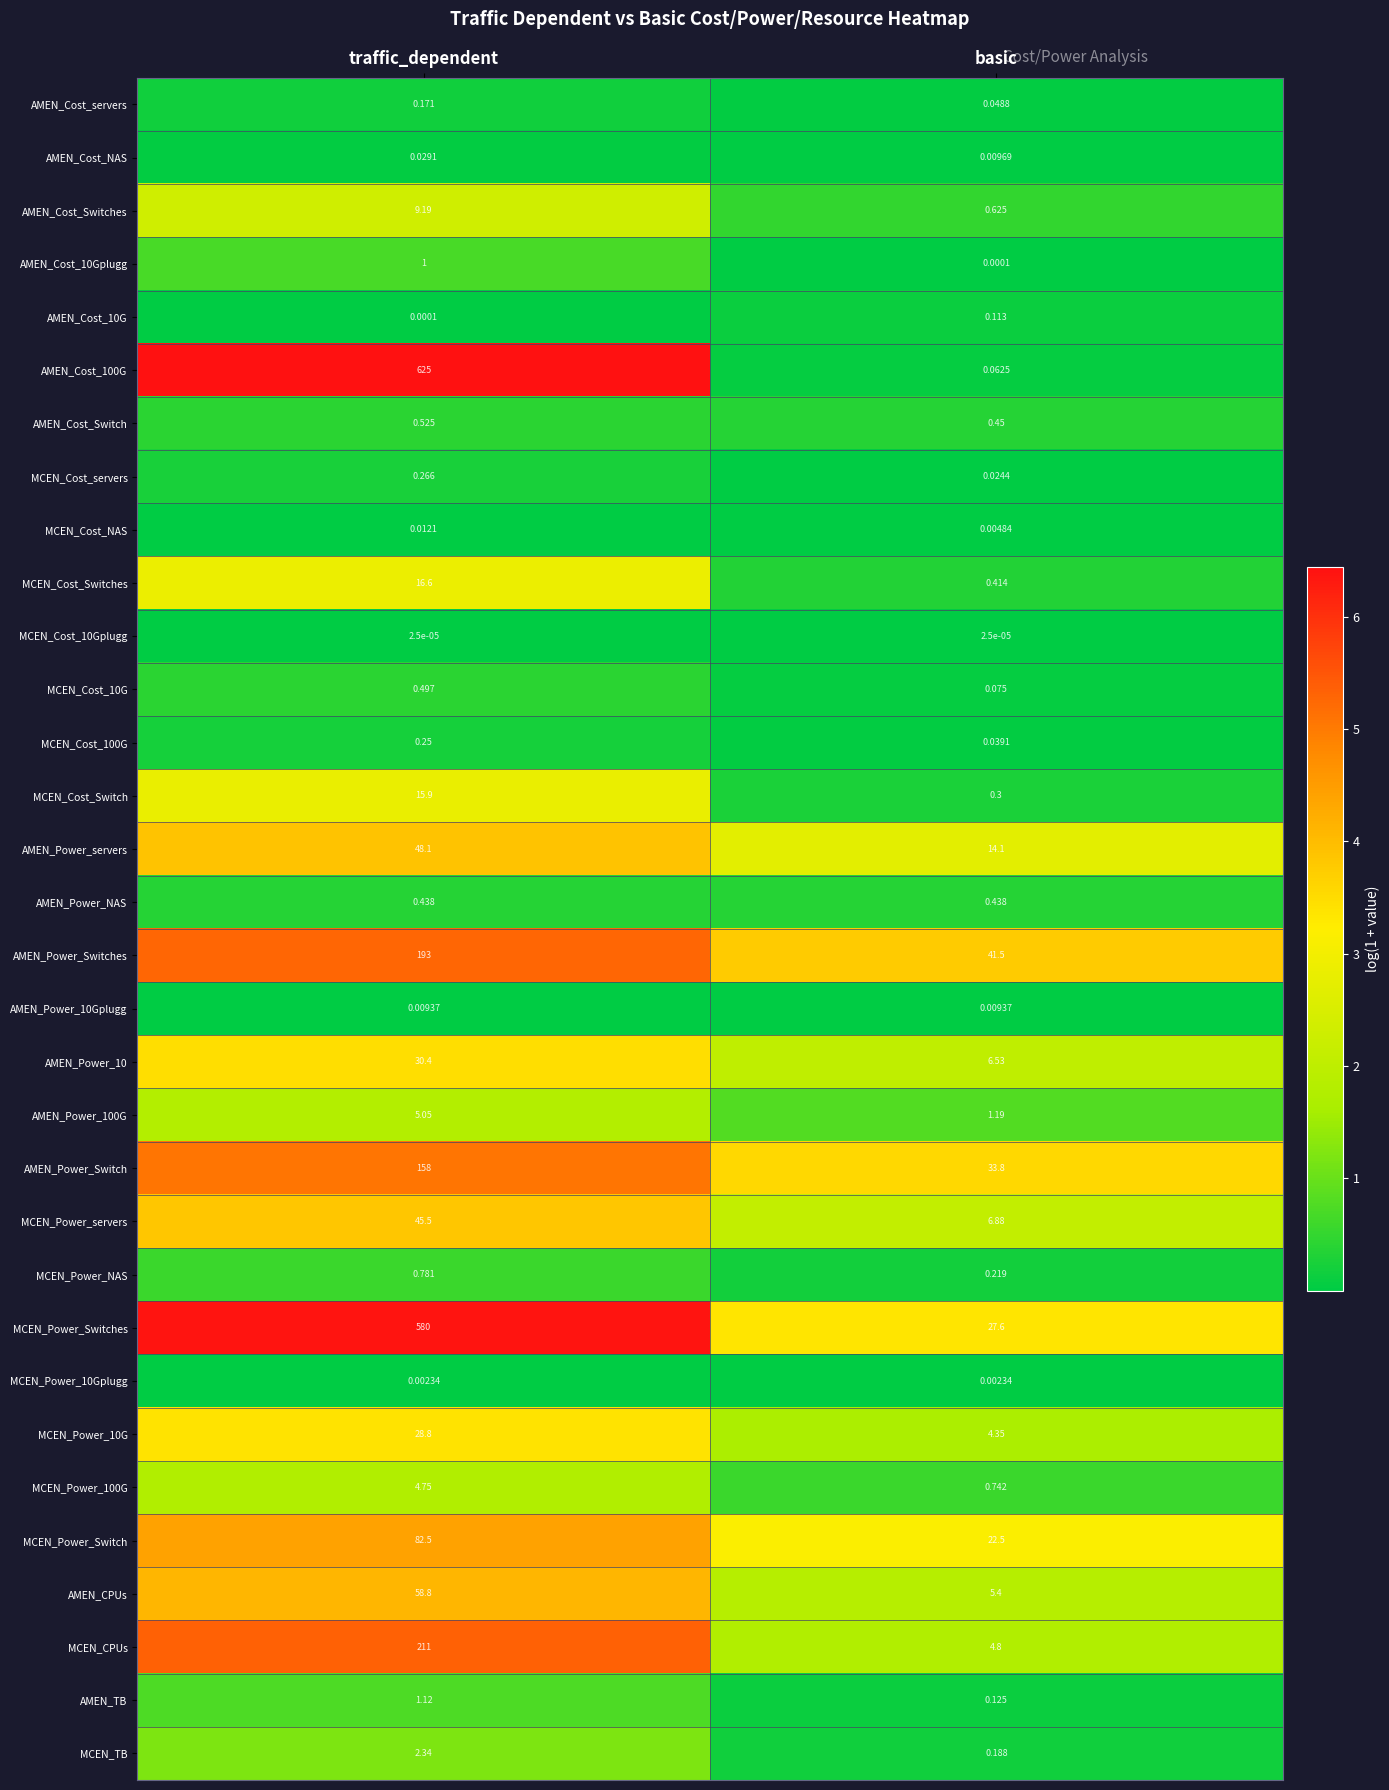

Where does the MCEN_TB series first go above 2?

traffic_dependent